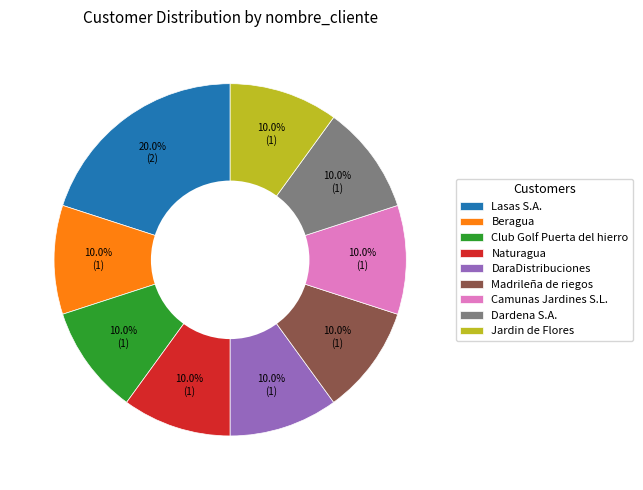

Which slice is the largest?

Lasas S.A.